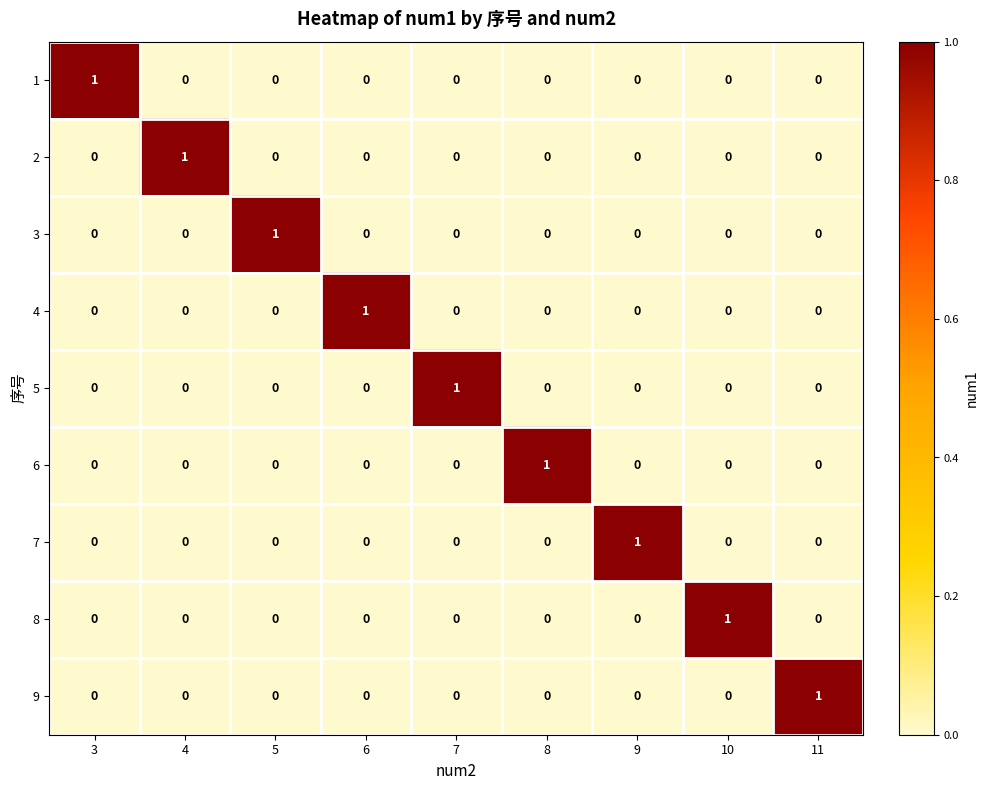

What is the difference between the highest and lowest values at 9?

1